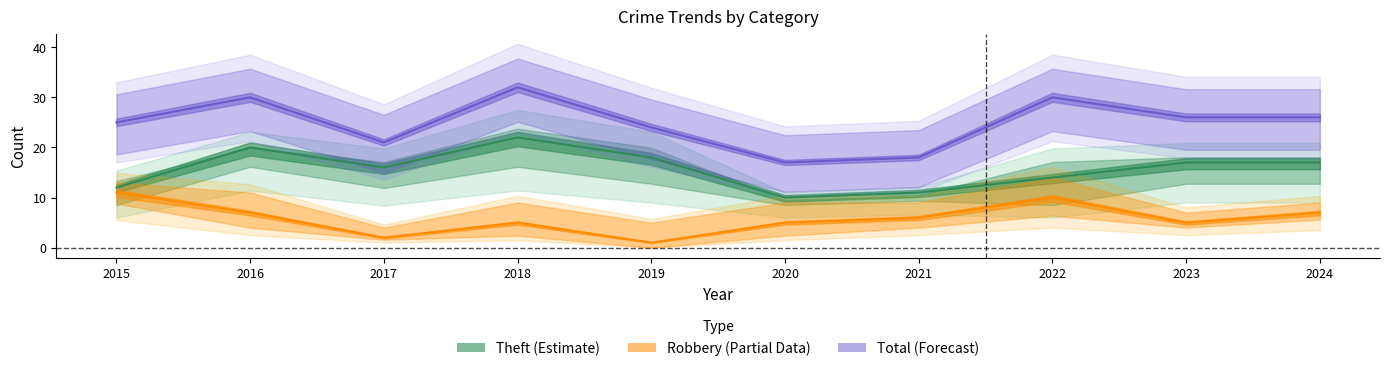

What is the average value of the Total series?

25